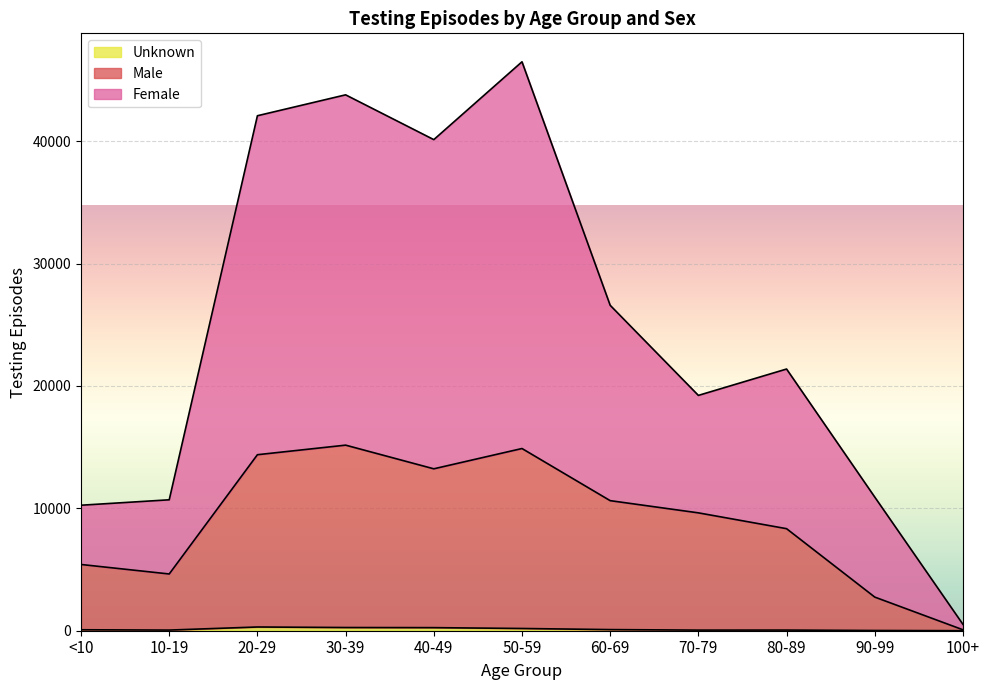

How many interior local peaks does the Male series have?

2